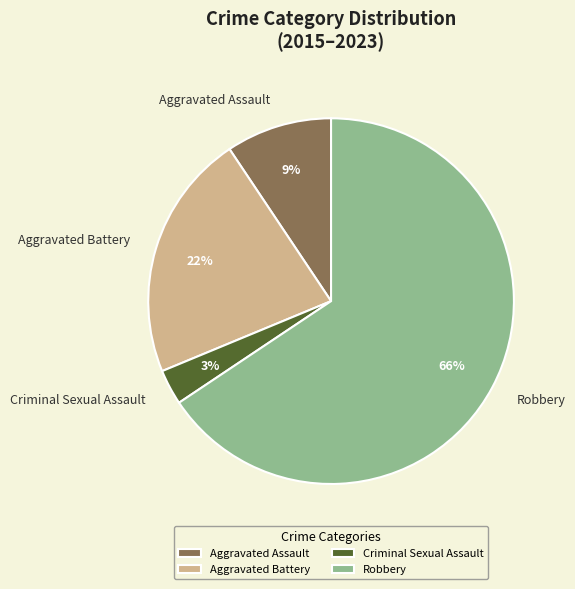

To the nearest percent, what percentage of the pie is Aggravated Assault?

9%